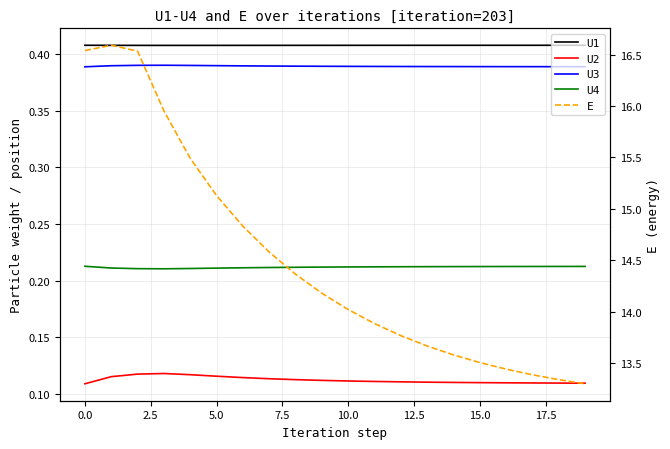

What is the value of the U4 point at the 11th from the left?

0.2